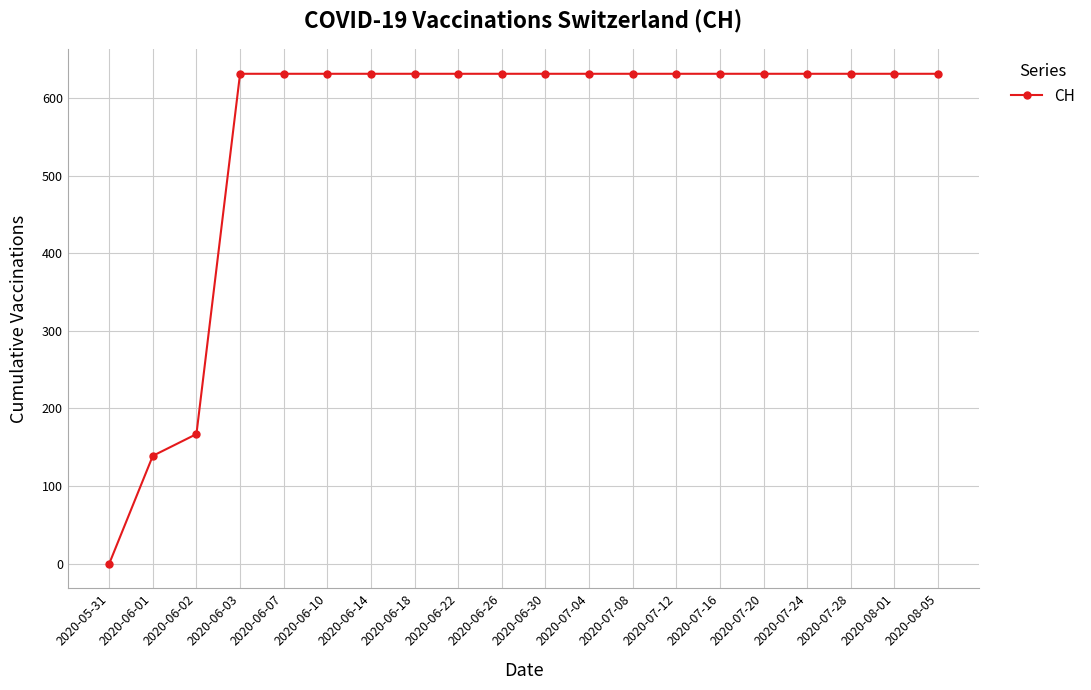

What is the value of the 5th point from the left?

631